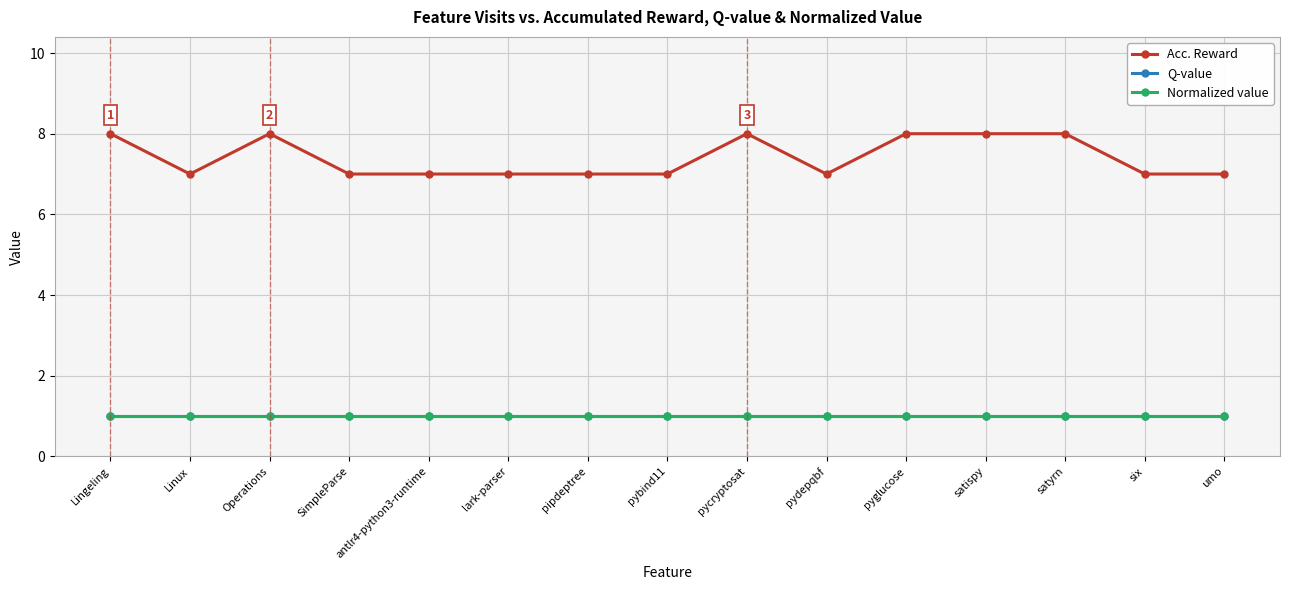

Which has a higher value, pycryptosat or SimpleParse?

pycryptosat